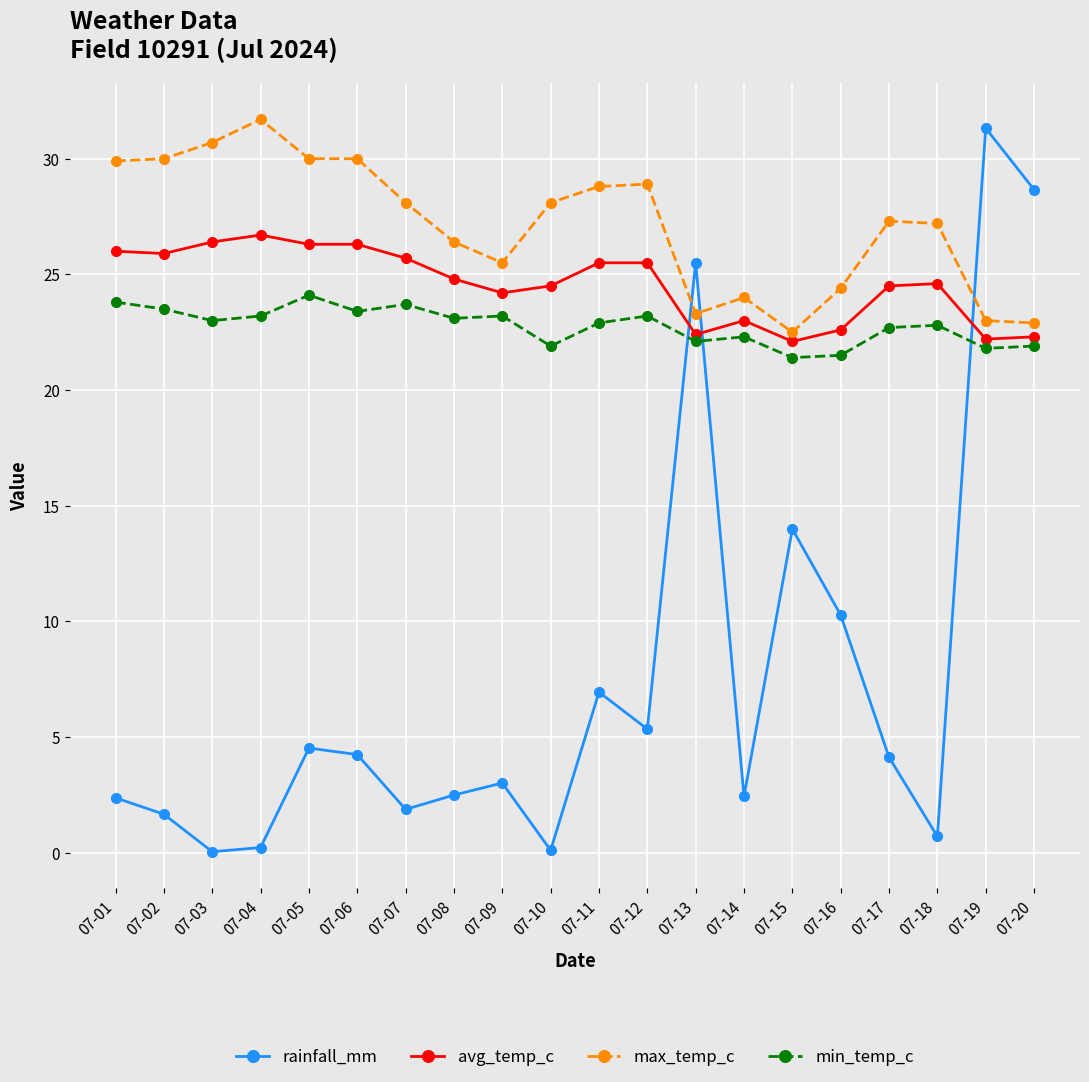

What is the minimum value for avg_temp_c?

22.1